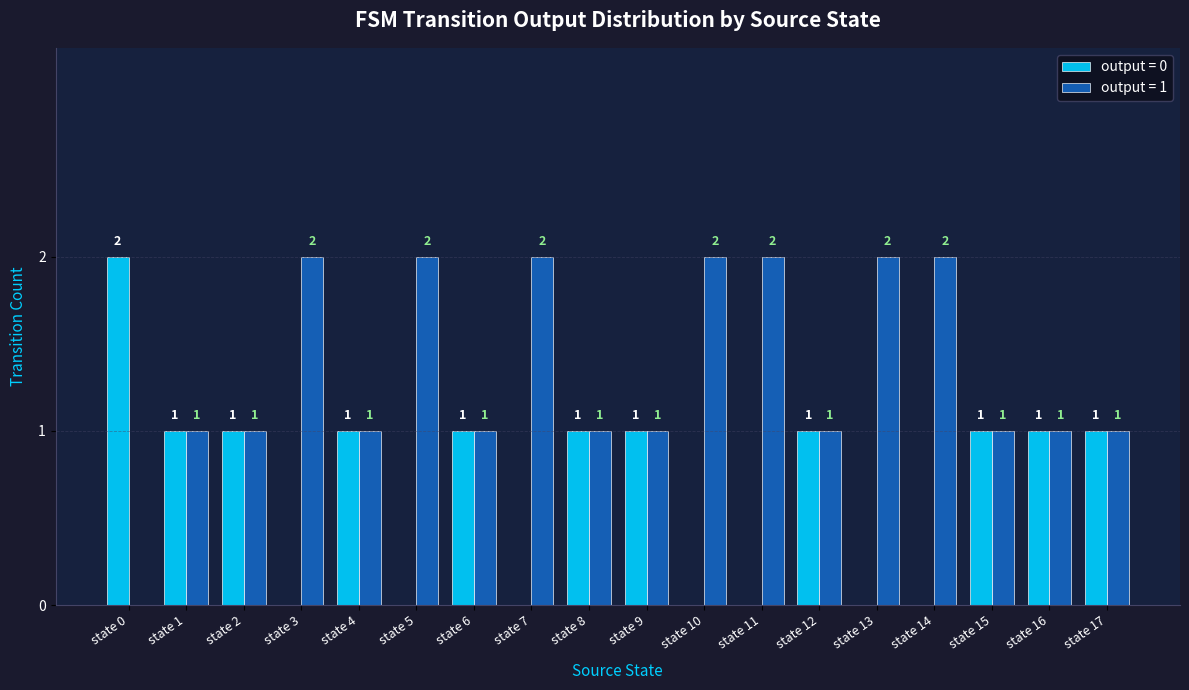

The output = 1 series shows 2 at state 10. True or false?

True